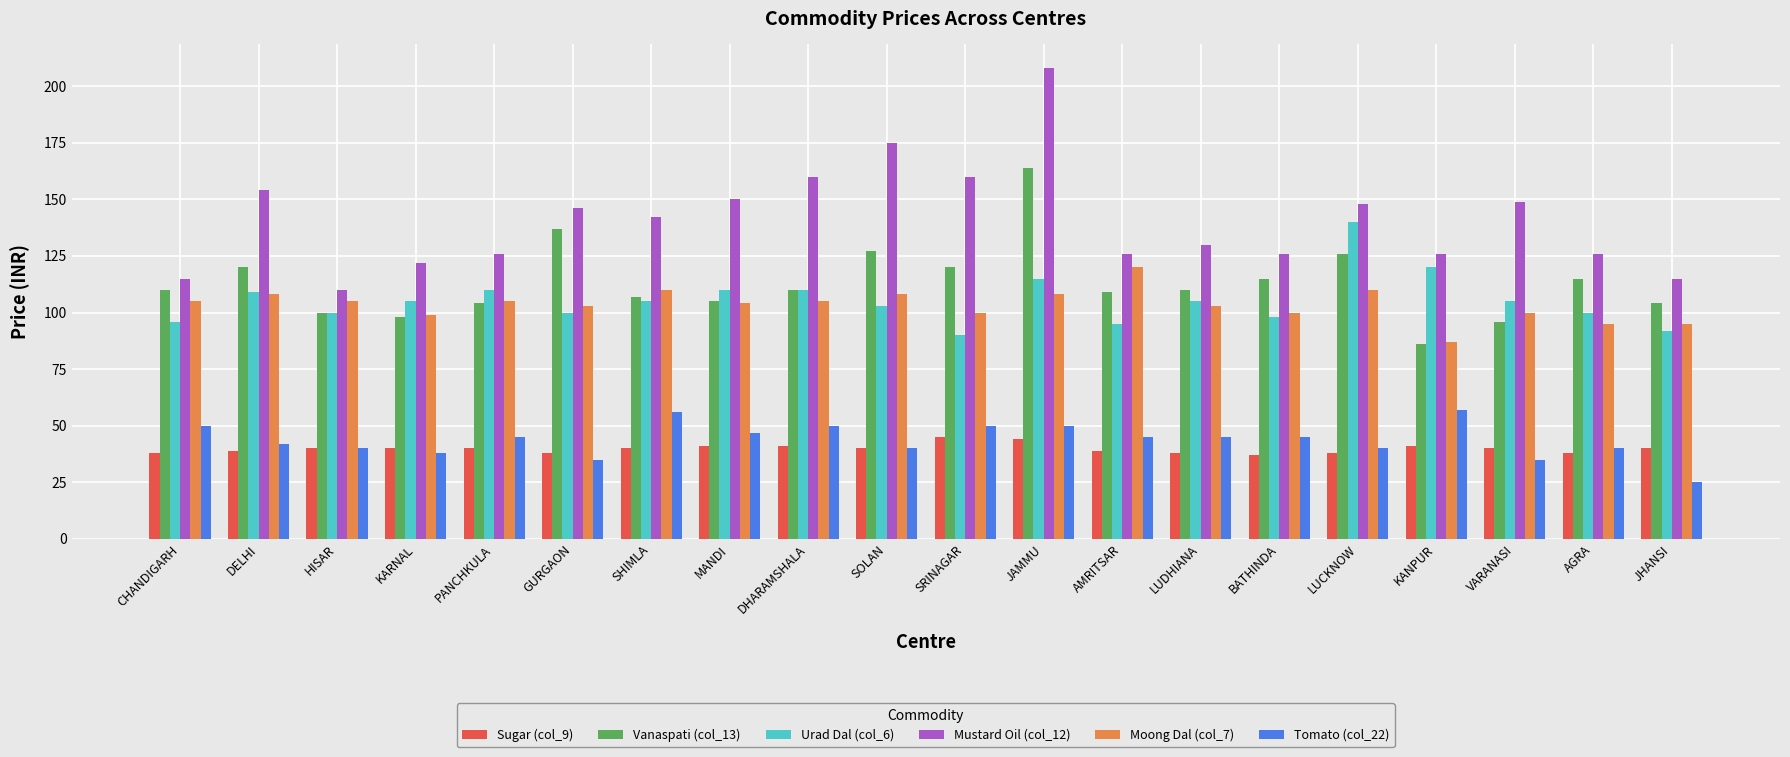

How many distinct data groups are displayed?

6